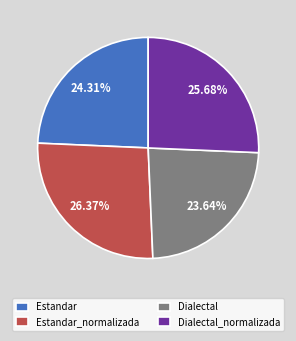

How many segments does this pie chart have?

4